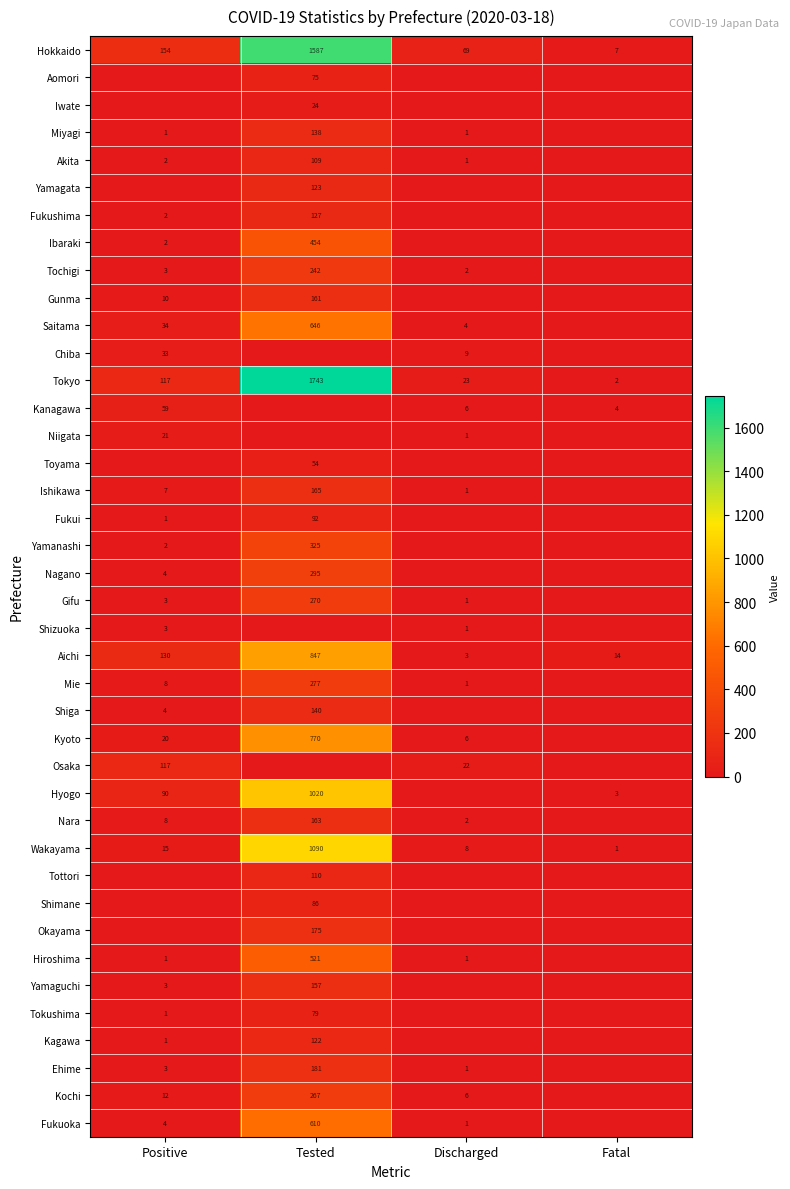

Is the value of Hiroshima at Positive greater than the value of Kochi at Positive?

No